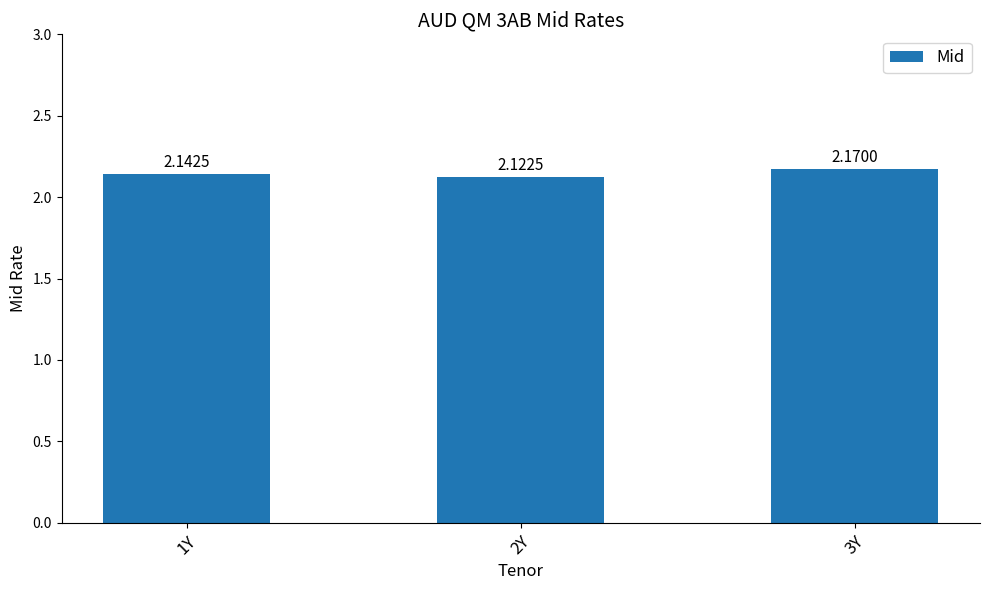

What is the sum of the values at 1Y and 3Y?

4.3